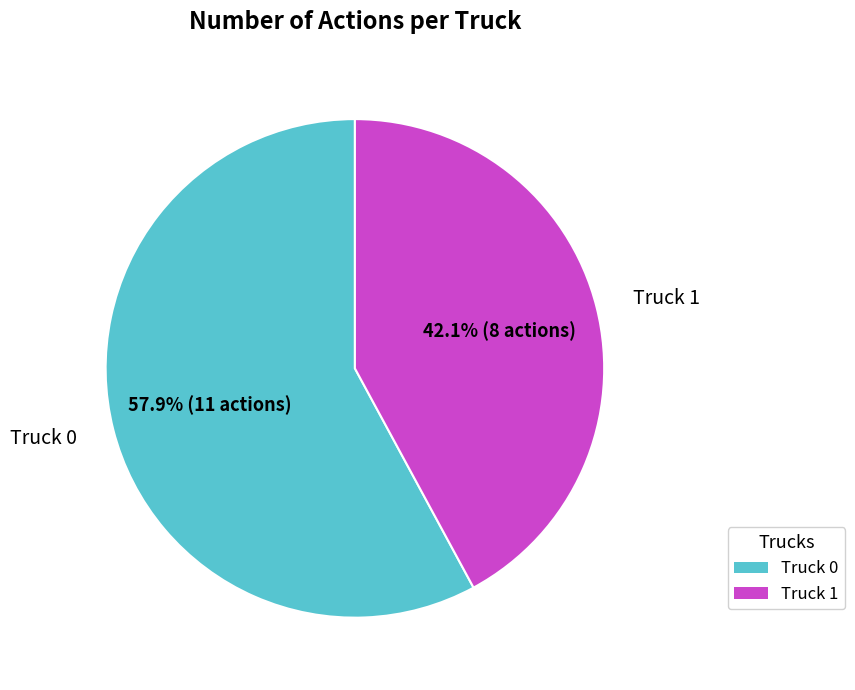

To the nearest percent, what is the difference between the largest and smallest slice percentages?

16%